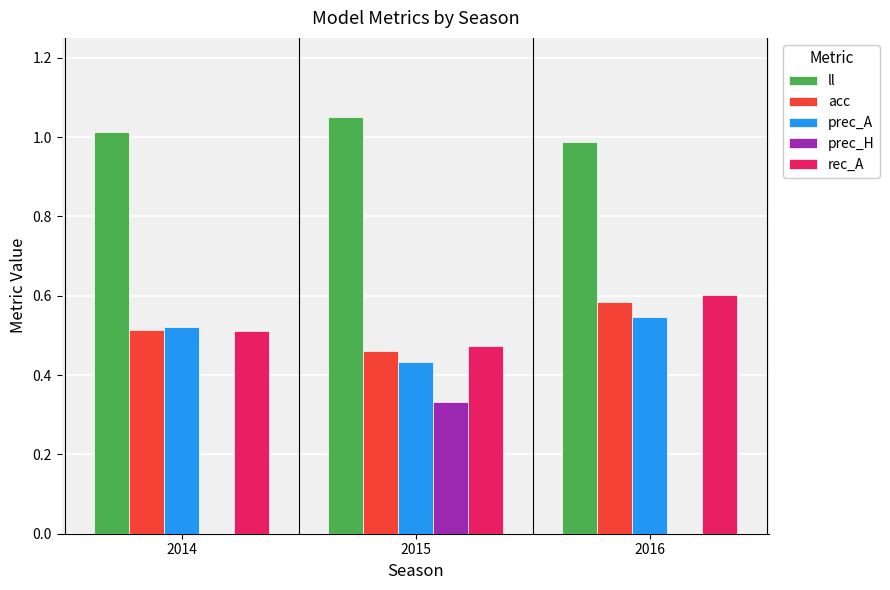

How many groups of bars are there?

3